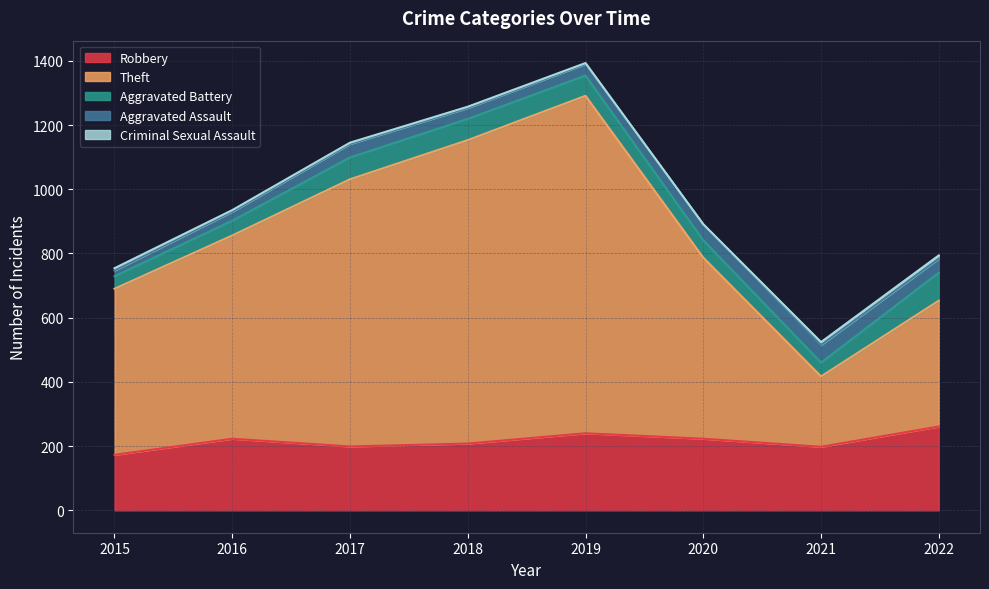

Where does the Criminal Sexual Assault series first go above 5?

2015